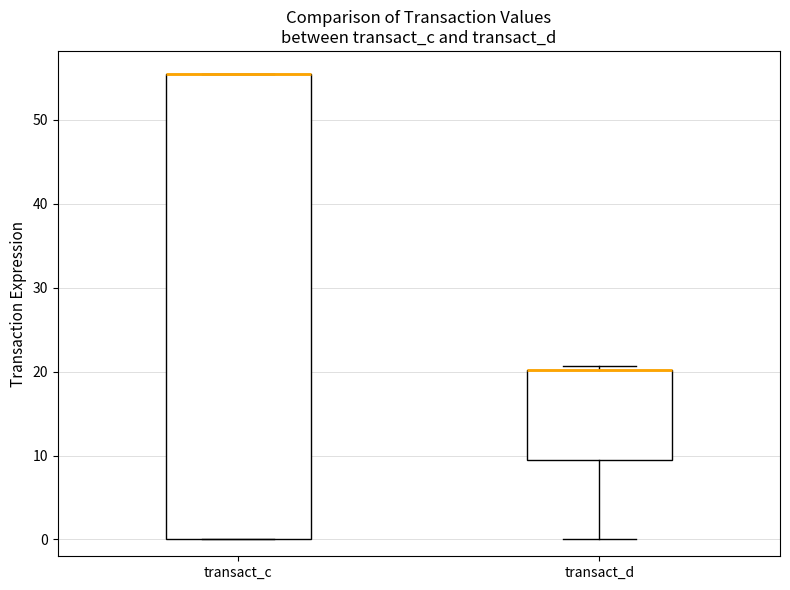

Comparing the boxes themselves (not the whiskers), which one is the tallest?

transact_c